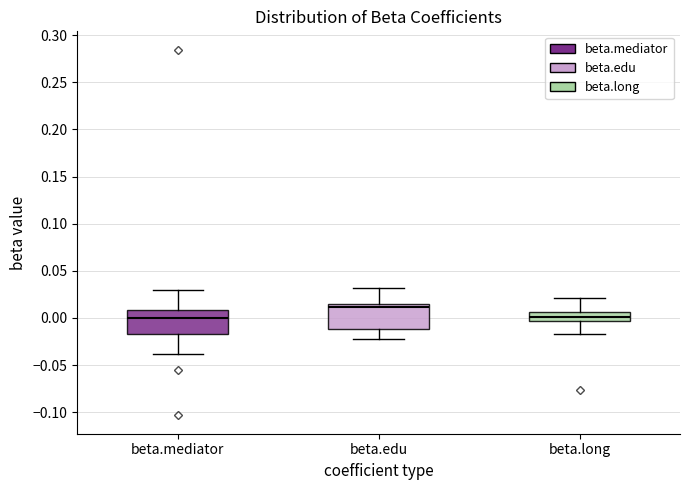

Where is the upper edge of the box for beta.mediator on the y-axis? The values are not printed on the chart, so give them approximately, as read against the axis.

0.010